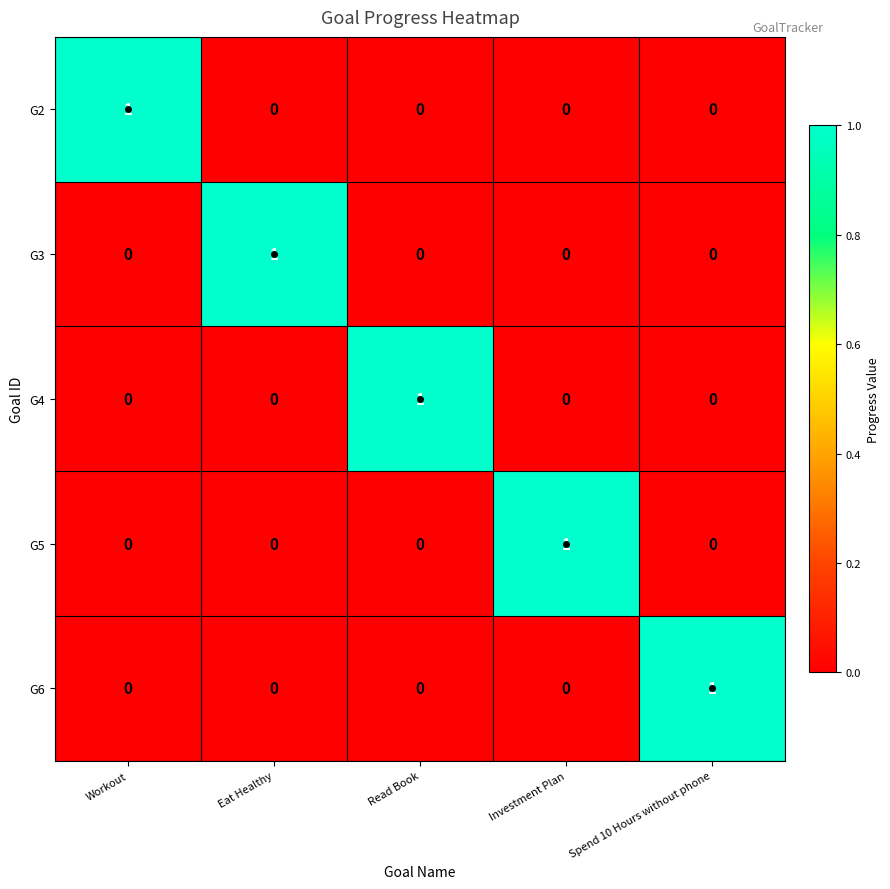

Count the G6 values in the range 0 to 1.

5